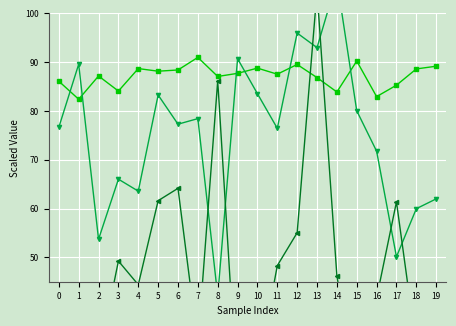

What are all the series names shown in the legend?

Pretreatment solid loading [%], Pretreatment glucan-to-glucose [%], Pretreatment xylan-to-xylose [%], Enzymatic hydrolysis solid loading [%], Enzyme loading [mg/g glucan], Enzymatic hydrolysis time [hr]